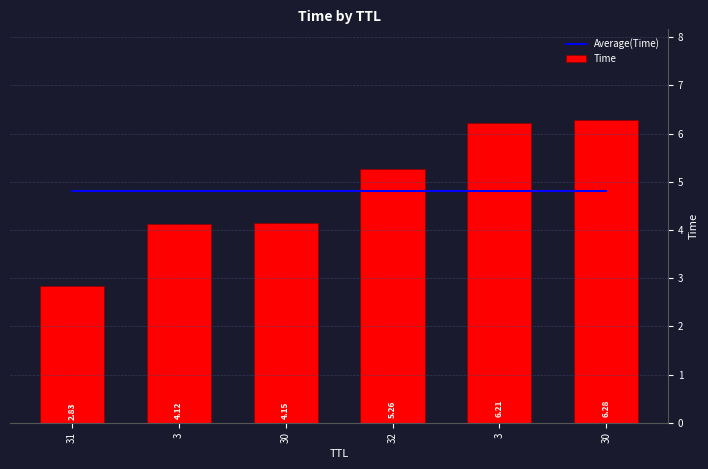

What is the label of the 2nd bar from the right?

3